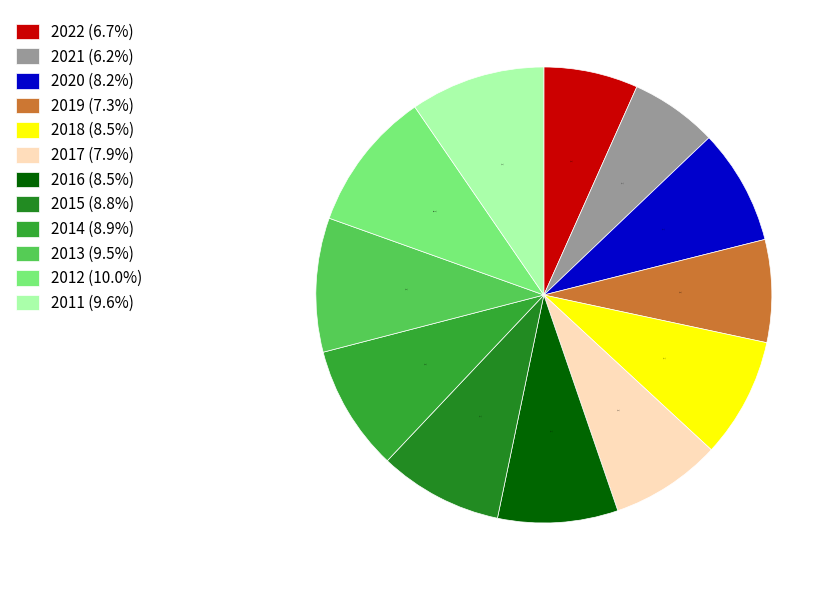

Is it true that 2021 is 6% of the pie?

True